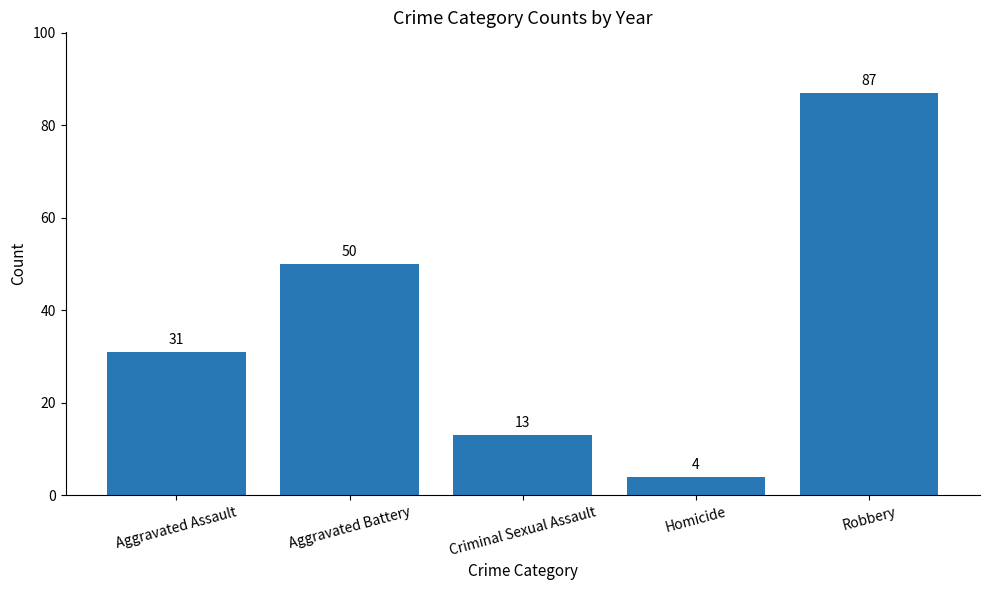

Rank the categories by value from lowest to highest.

Homicide, Criminal Sexual Assault, Aggravated Assault, Aggravated Battery, Robbery